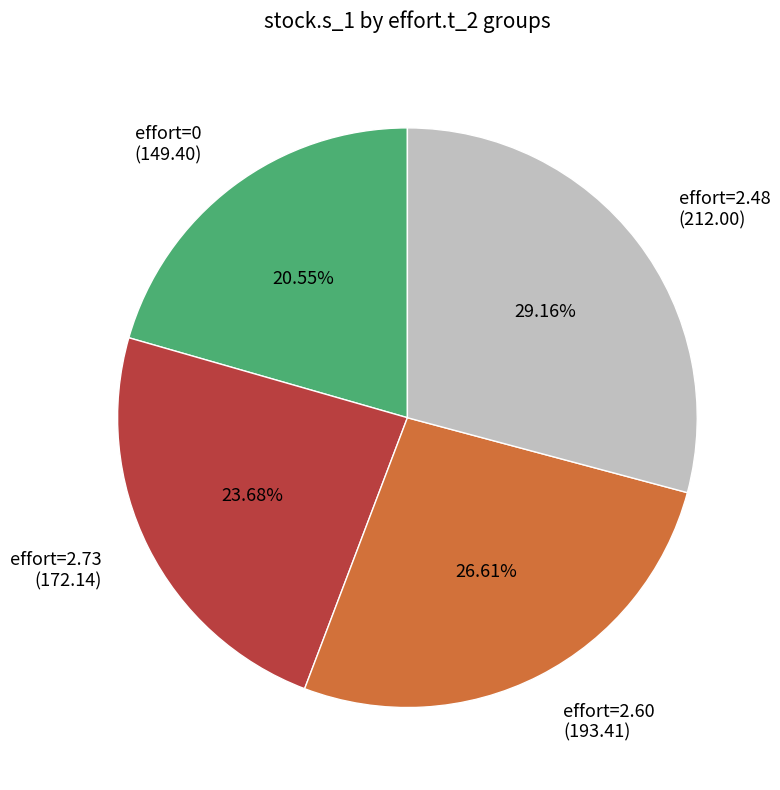

How many segments does this pie chart have?

4